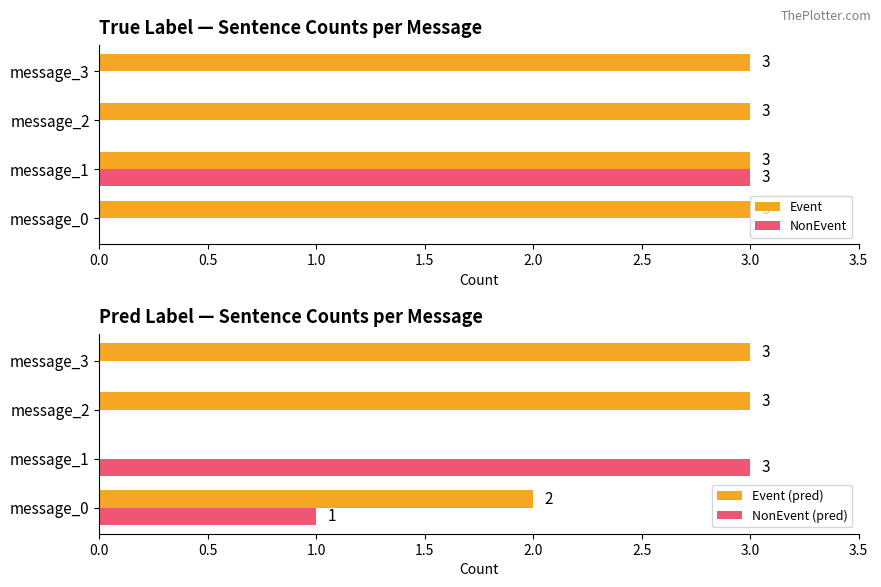

What is the highest value of the NonEvent (pred) series?

3